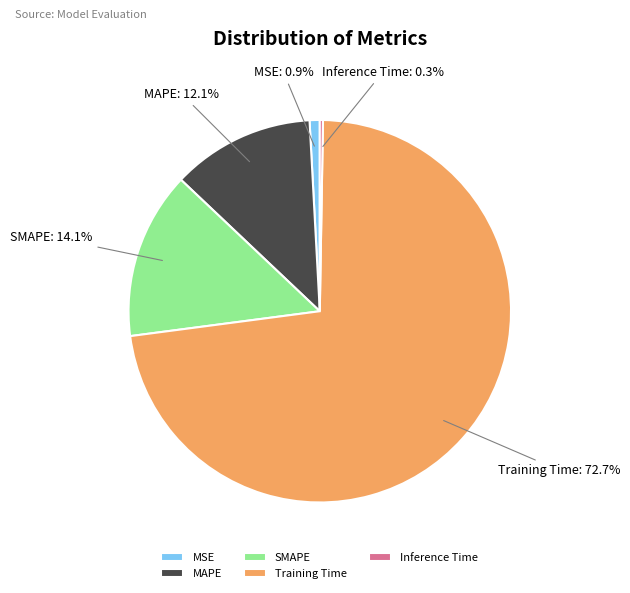

What percentage do Training Time and MAPE together represent?

84.7%